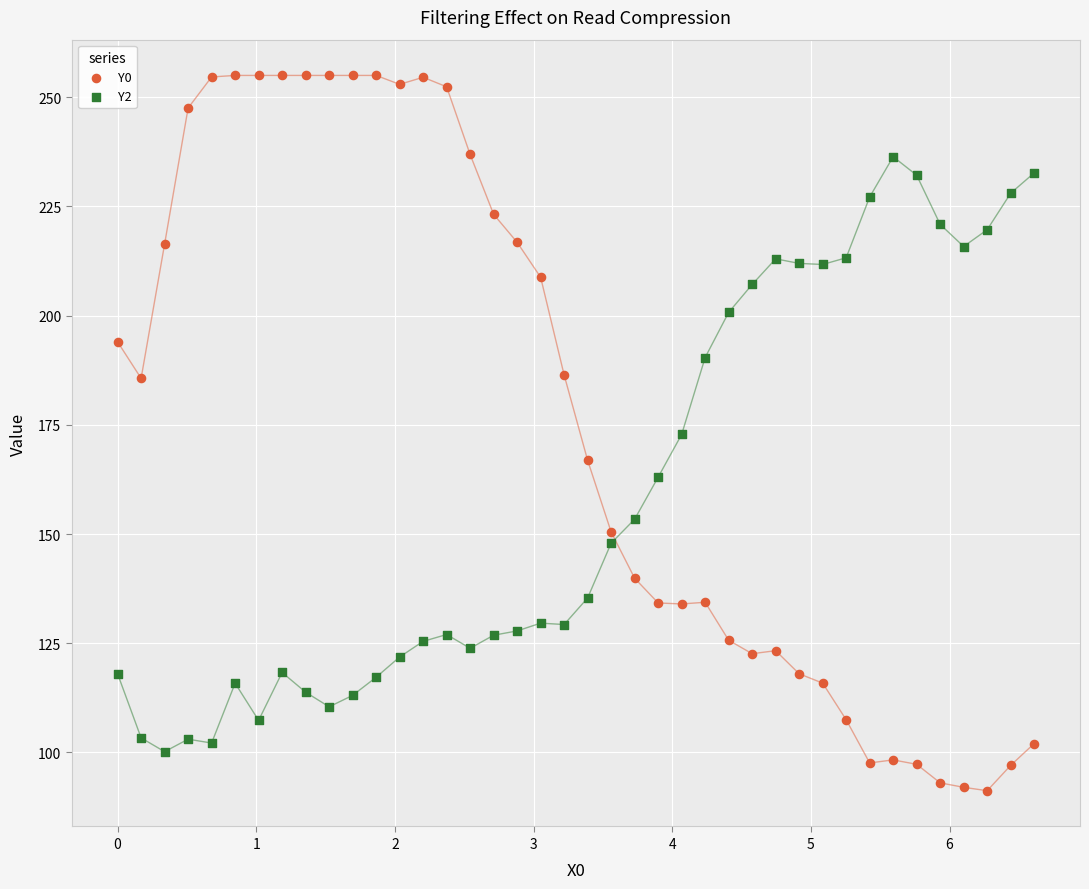

Across all data points, what is the range of Y values (max minus min)?

163.8